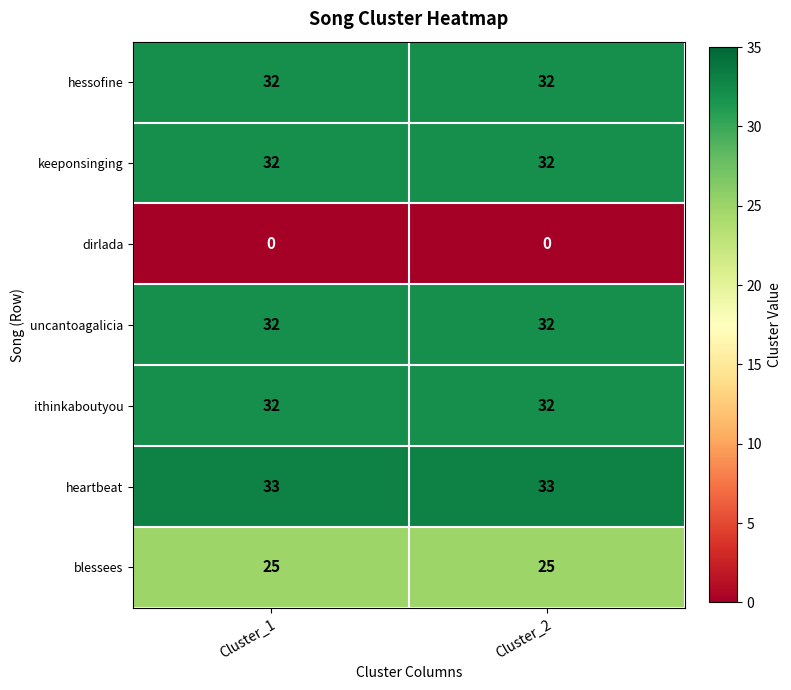

The value of ithinkaboutyou at Cluster_1 is 13. True or false?

False